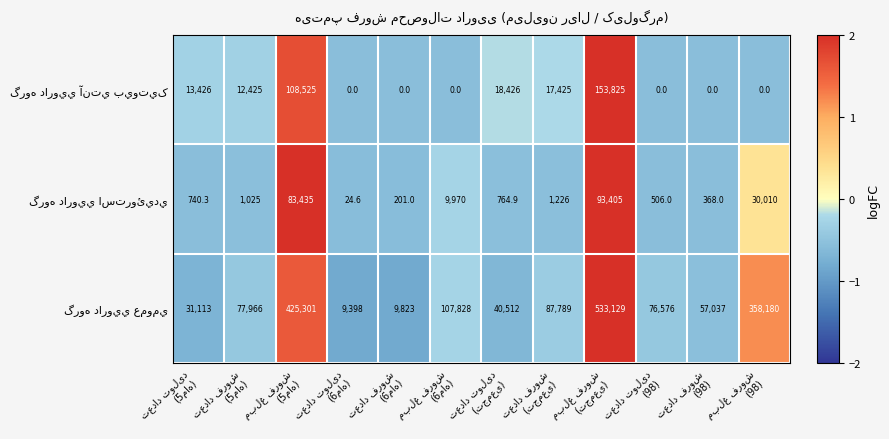

At how many categories does at least one series exceed 62153?

7